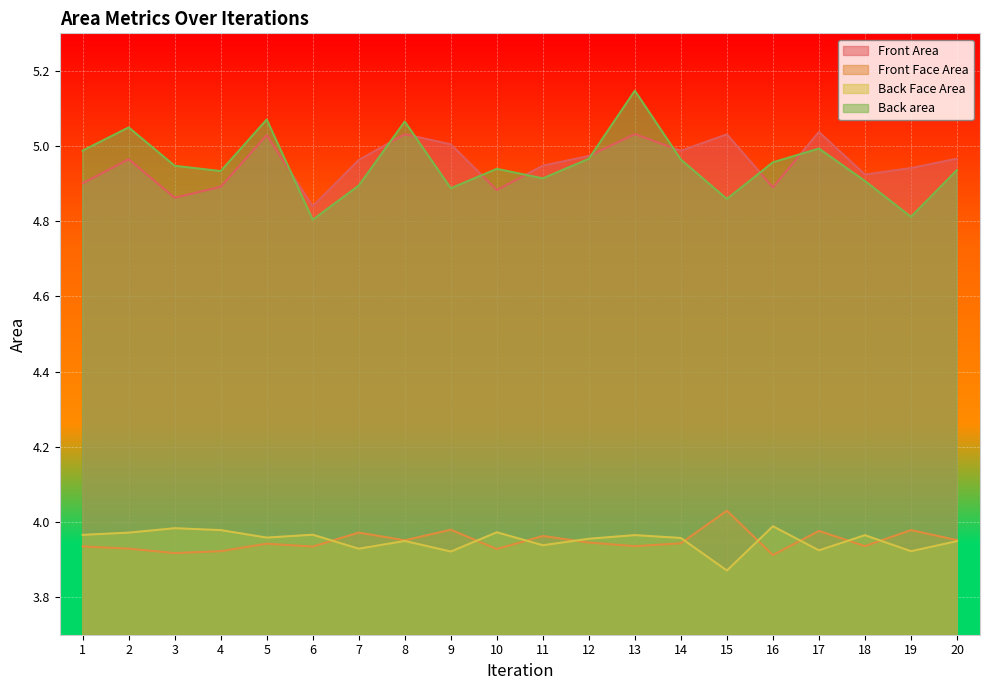

At 16, list the series in order from smallest to largest.

Front Face Area, Back Face Area, Front Area, Back area